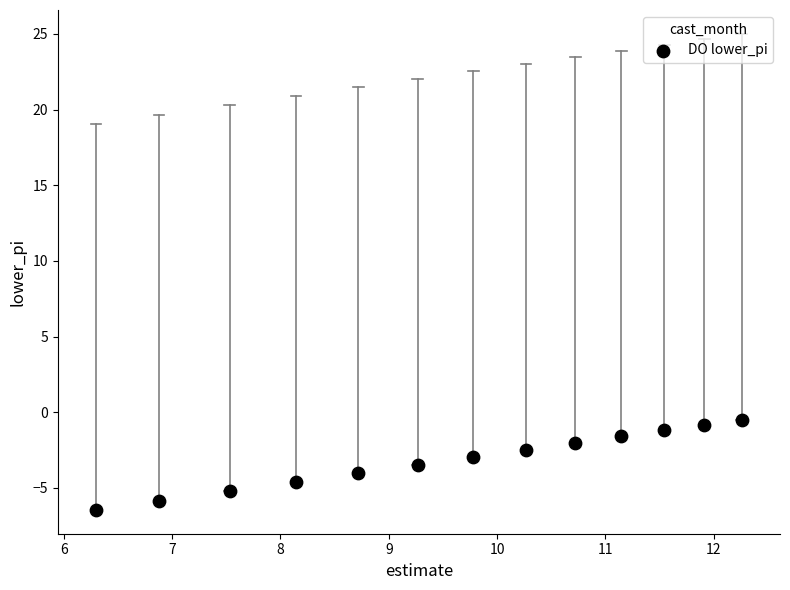

What is the range of X values (max minus min)?

6.0